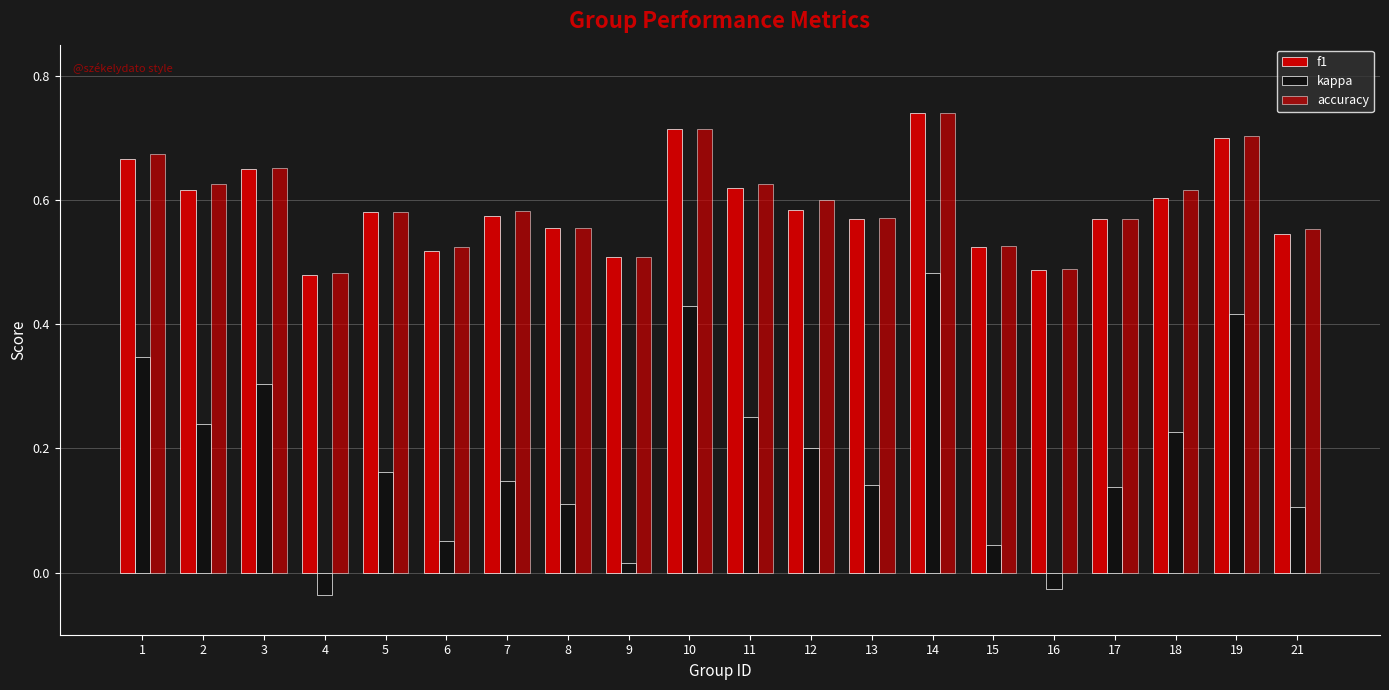

What is the minimum value for f1?

0.5